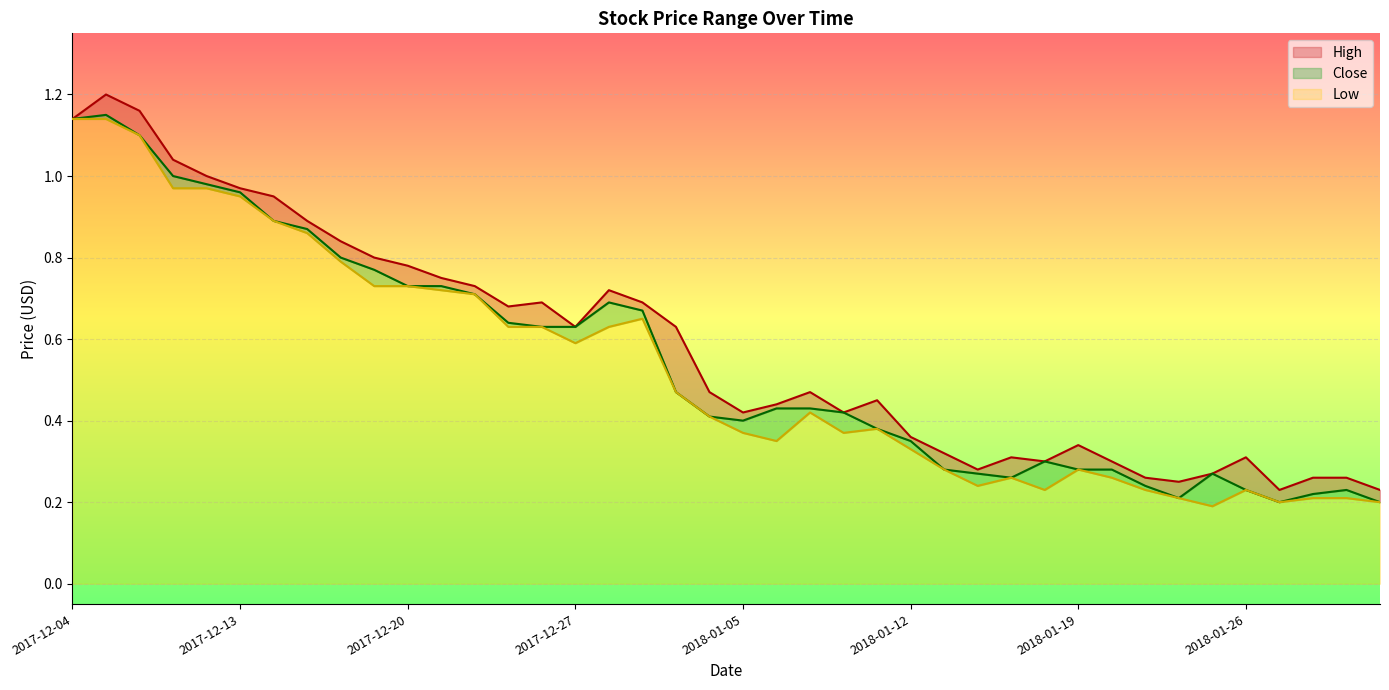

Reading left to right, list all the values displayed in this chart.

High: 2017-12-04=1.1	2017-12-06=1.2	2017-12-07=1.2	2017-12-08=1.0	2017-12-12=1.0	2017-12-13=1.0	2017-12-14=0.9	2017-12-15=0.9	2017-12-18=0.8	2017-12-19=0.8	2017-12-20=0.8	2017-12-21=0.8	2017-12-22=0.7	2017-12-25=0.7	2017-12-26=0.7	2017-12-27=0.6	2017-12-28=0.7	2017-12-29=0.7	2018-01-03=0.6	2018-01-04=0.5	2018-01-05=0.4	2018-01-08=0.4	2018-01-09=0.5	2018-01-10=0.4	2018-01-11=0.5	2018-01-12=0.4	2018-01-15=0.3	2018-01-16=0.3	2018-01-17=0.3	2018-01-18=0.3	2018-01-19=0.3	2018-01-22=0.3	2018-01-23=0.3	2018-01-24=0.2	2018-01-25=0.3	2018-01-26=0.3	2018-01-29=0.2	2018-01-30=0.3	2018-01-31=0.3	2018-02-01=0.2
Close: 2017-12-04=1.1	2017-12-06=1.1	2017-12-07=1.1	2017-12-08=1.0	2017-12-12=1.0	2017-12-13=1.0	2017-12-14=0.9	2017-12-15=0.9	2017-12-18=0.8	2017-12-19=0.8	2017-12-20=0.7	2017-12-21=0.7	2017-12-22=0.7	2017-12-25=0.6	2017-12-26=0.6	2017-12-27=0.6	2017-12-28=0.7	2017-12-29=0.7	2018-01-03=0.5	2018-01-04=0.4	2018-01-05=0.4	2018-01-08=0.4	2018-01-09=0.4	2018-01-10=0.4	2018-01-11=0.4	2018-01-12=0.3	2018-01-15=0.3	2018-01-16=0.3	2018-01-17=0.3	2018-01-18=0.3	2018-01-19=0.3	2018-01-22=0.3	2018-01-23=0.2	2018-01-24=0.2	2018-01-25=0.3	2018-01-26=0.2	2018-01-29=0.2	2018-01-30=0.2	2018-01-31=0.2	2018-02-01=0.2
Low: 2017-12-04=1.1	2017-12-06=1.1	2017-12-07=1.1	2017-12-08=1.0	2017-12-12=1.0	2017-12-13=0.9	2017-12-14=0.9	2017-12-15=0.9	2017-12-18=0.8	2017-12-19=0.7	2017-12-20=0.7	2017-12-21=0.7	2017-12-22=0.7	2017-12-25=0.6	2017-12-26=0.6	2017-12-27=0.6	2017-12-28=0.6	2017-12-29=0.7	2018-01-03=0.5	2018-01-04=0.4	2018-01-05=0.4	2018-01-08=0.3	2018-01-09=0.4	2018-01-10=0.4	2018-01-11=0.4	2018-01-12=0.3	2018-01-15=0.3	2018-01-16=0.2	2018-01-17=0.3	2018-01-18=0.2	2018-01-19=0.3	2018-01-22=0.3	2018-01-23=0.2	2018-01-24=0.2	2018-01-25=0.2	2018-01-26=0.2	2018-01-29=0.2	2018-01-30=0.2	2018-01-31=0.2	2018-02-01=0.2